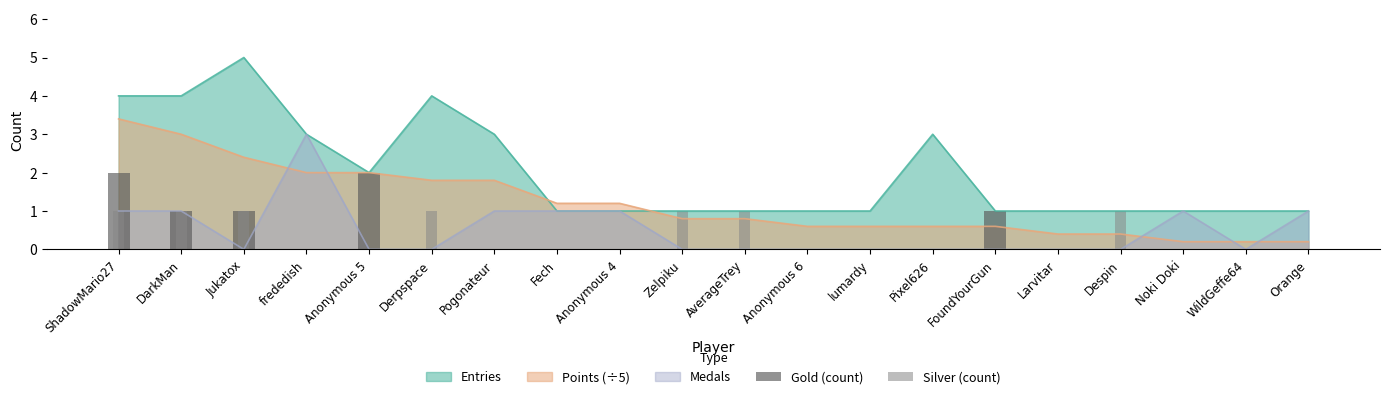

What is the label of the 14th bar from the right?

Pogonateur